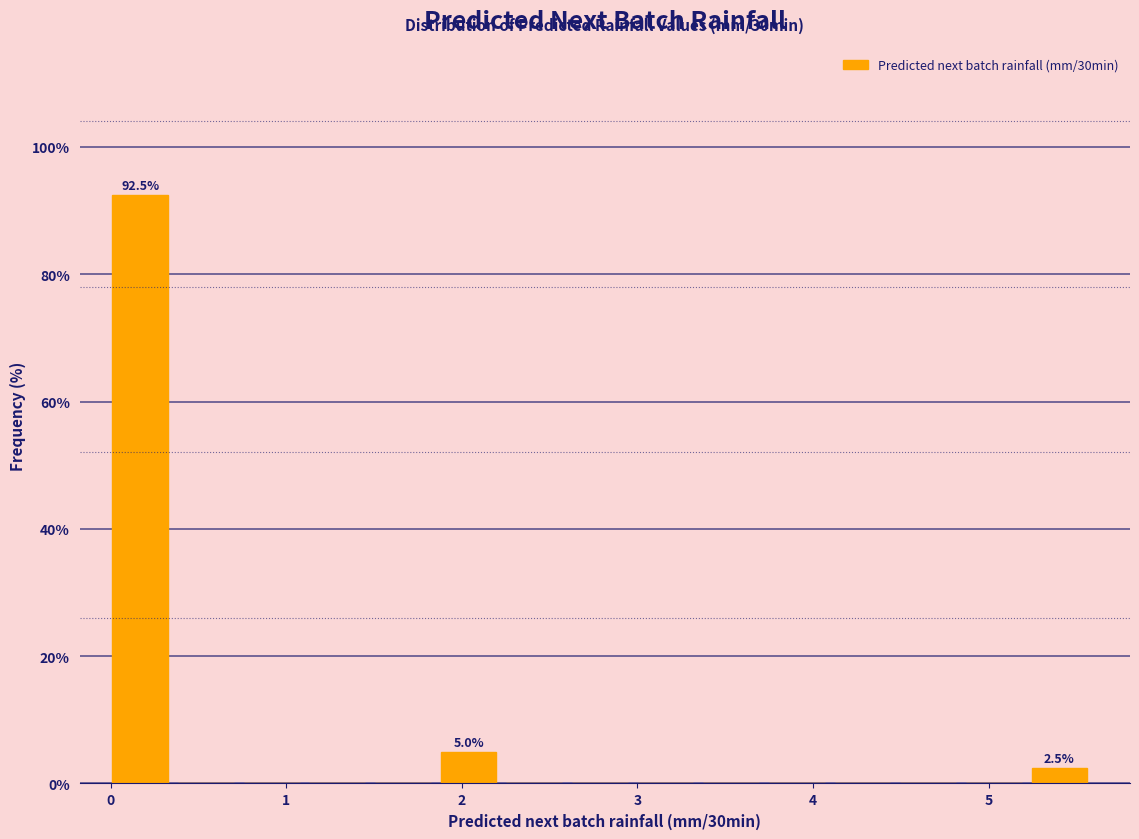

Around what value on the x-axis is the tallest bar? Give the approximate position of its centre, as read against the axis.

0.2